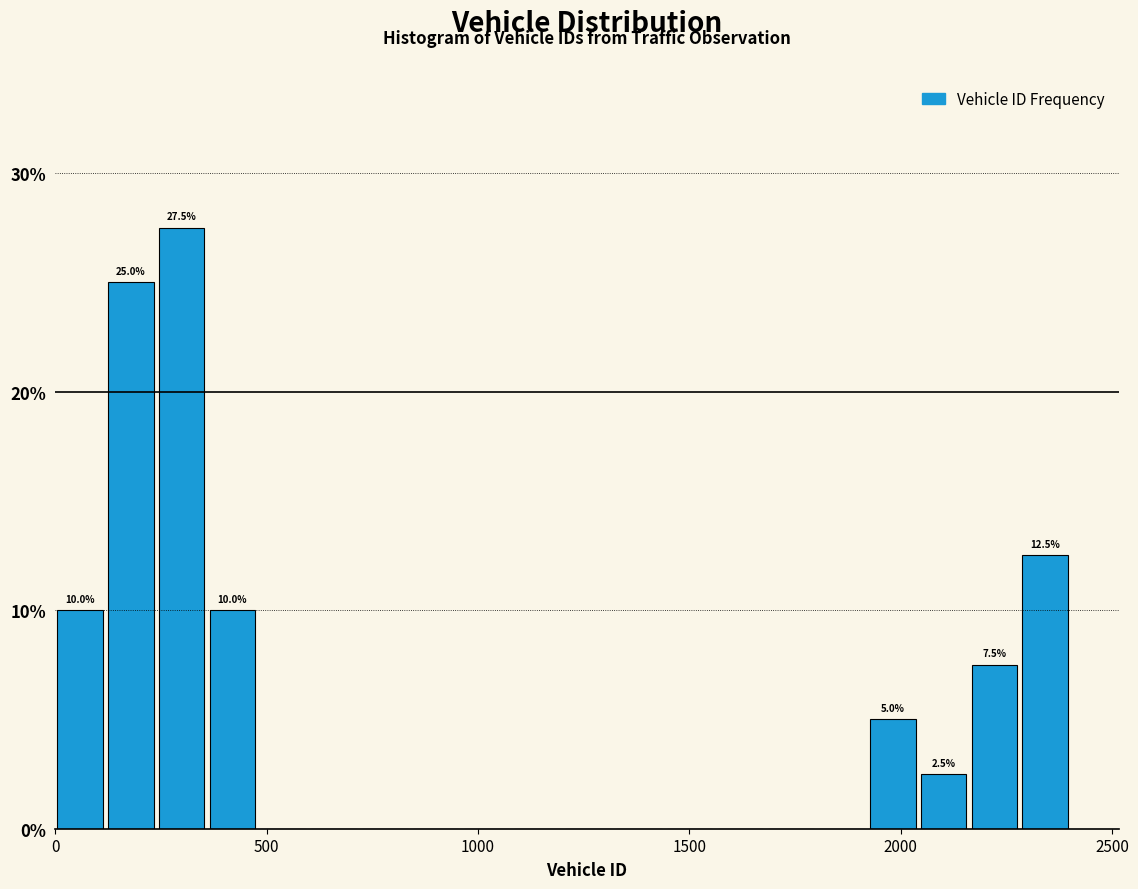

Around what value on the x-axis is the tallest bar? Give the approximate position of its centre, as read against the axis.

300